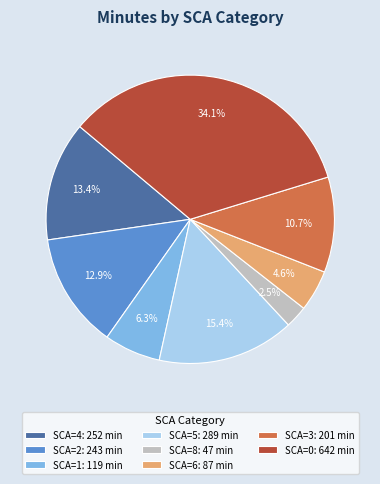

How many slices are in this pie chart?

8